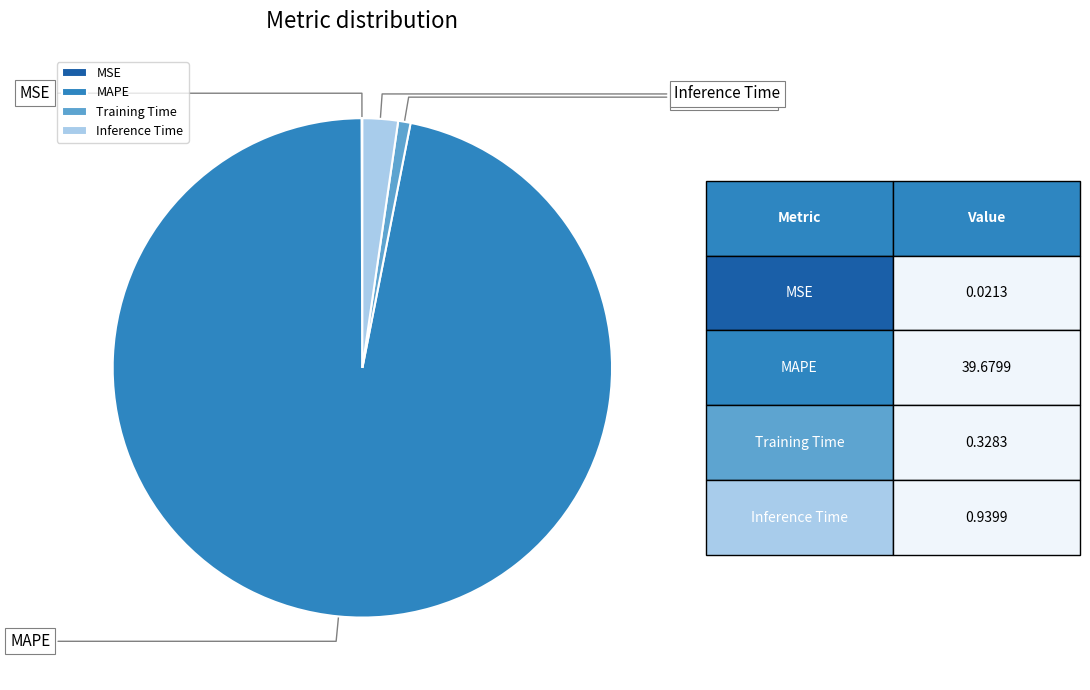

To the nearest percent, what is the average slice percentage?

25%